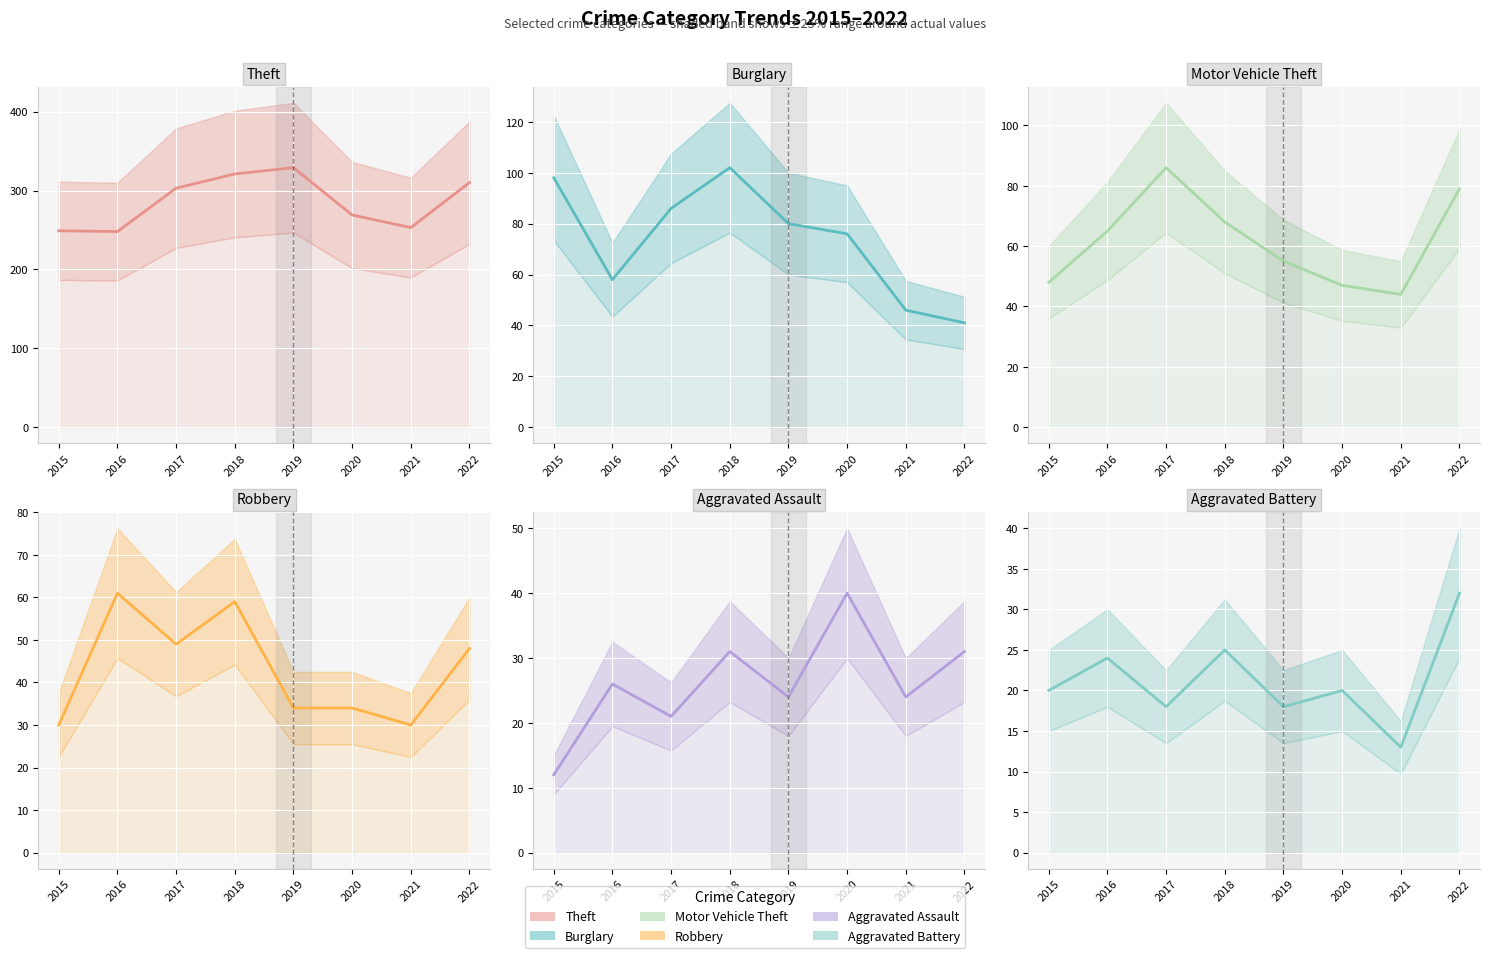

Is it true that Aggravated Assault equals 18 at 2015?

False